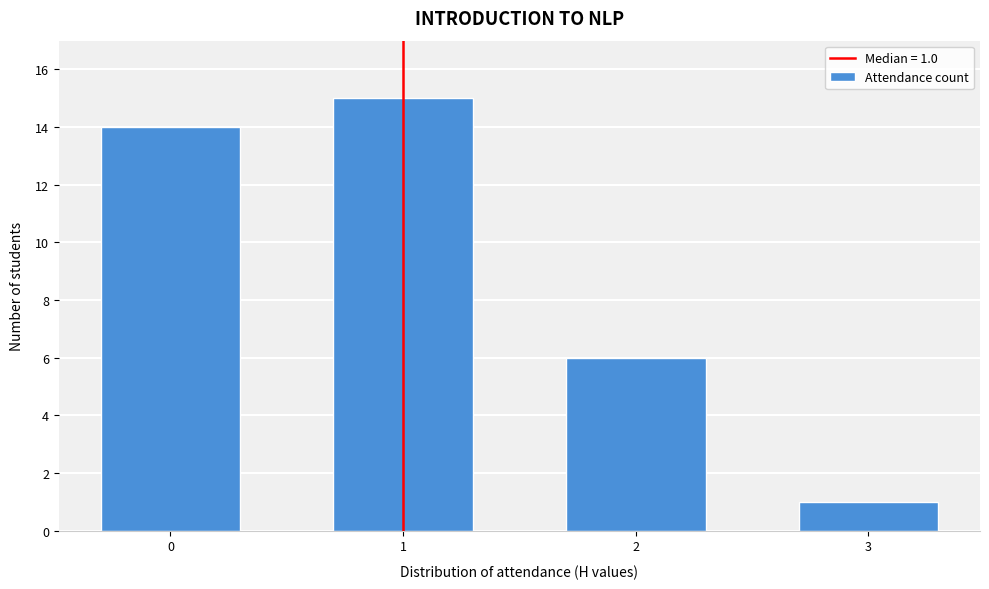

Reading right to left, transcribe all the data shown in this chart.

3=1	2=6	1=15	0=14